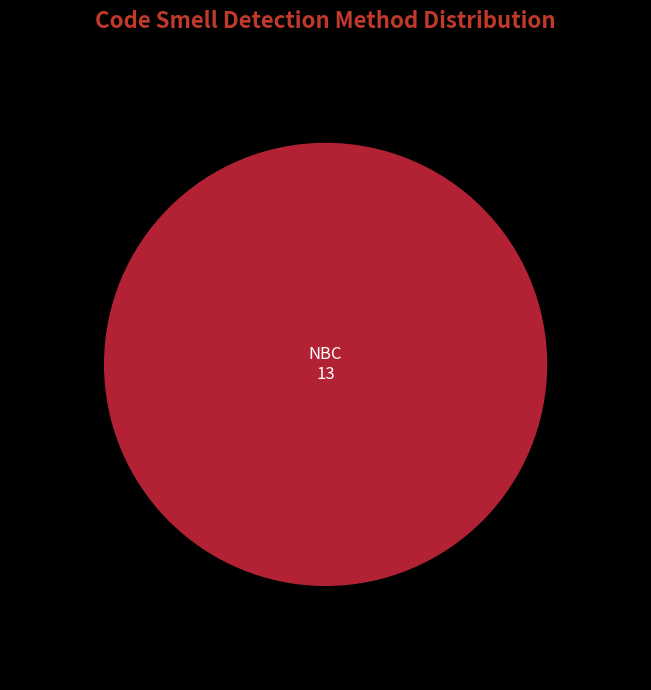

Which slice is the smallest?

NBC